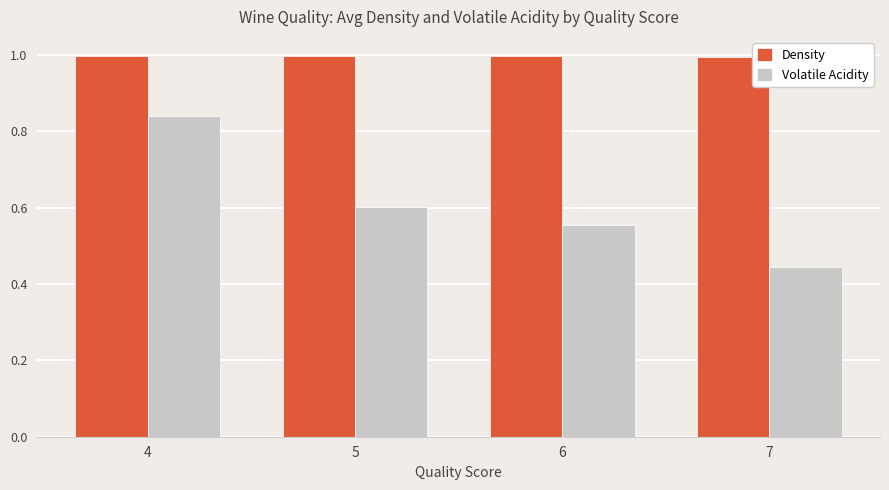

Is the value of Volatile Acidity at 6 greater than the value of Density at 4?

No